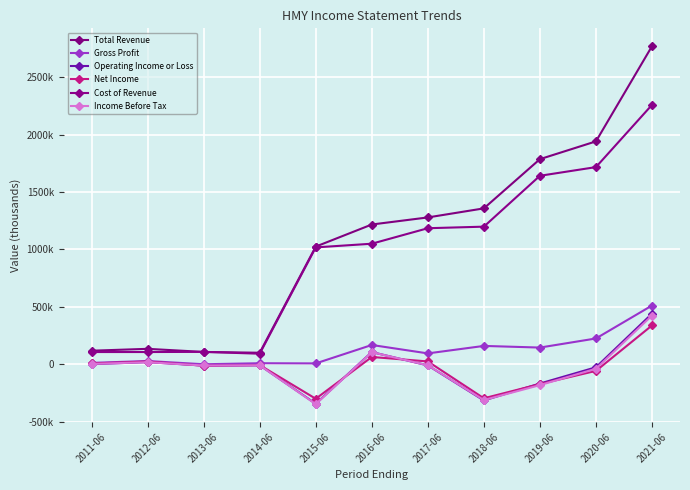

What is the value of the Operating Income or Loss point at the 9th from the left?

-168500